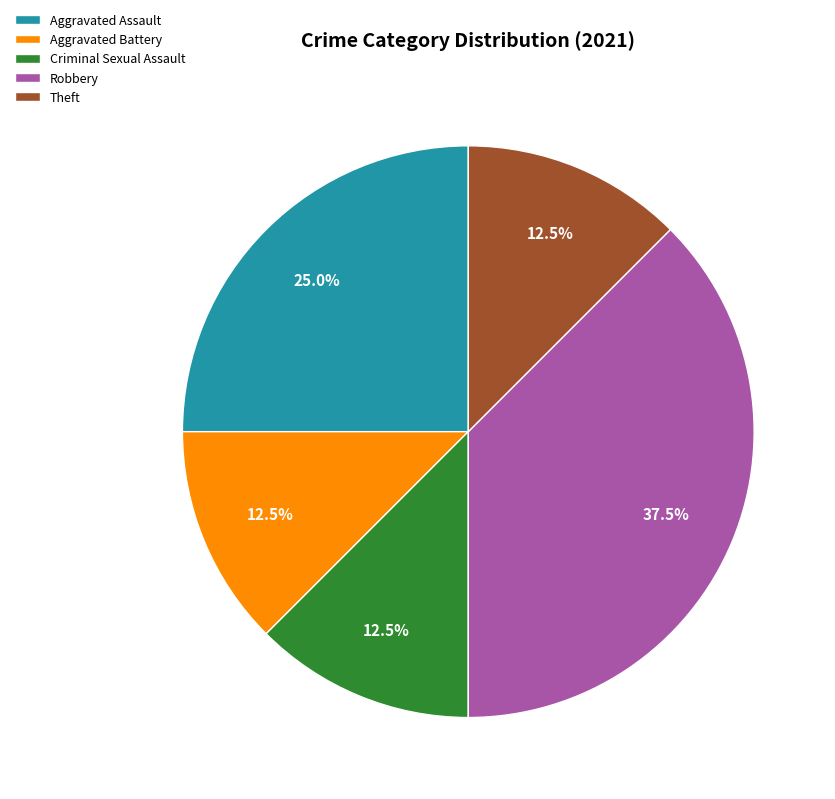

What percentage do Aggravated Battery and Criminal Sexual Assault together represent?

25.0%